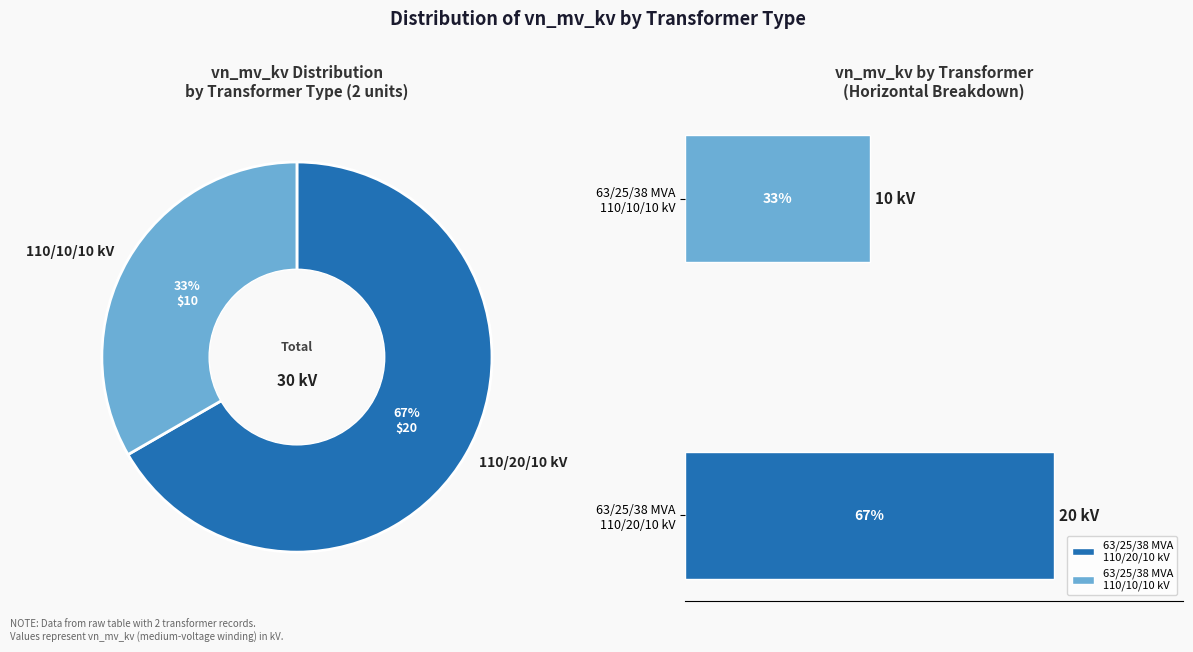

Does 63/25/38 MVA 110/20/10 kV represent more than half of the total?

Yes